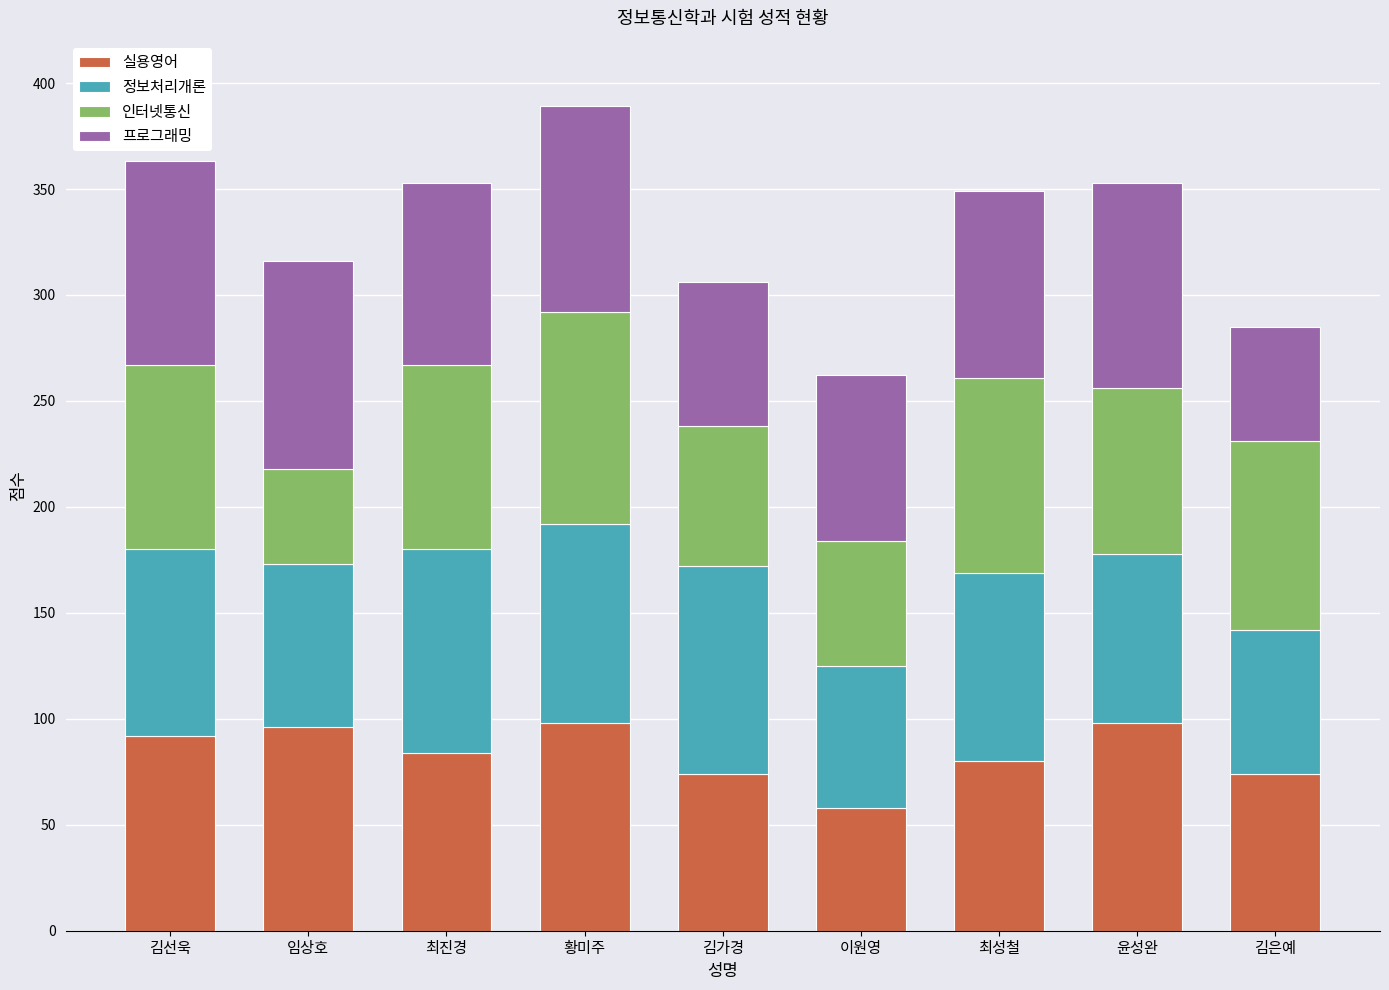

What is the lowest value of the 실용영어 series?

58